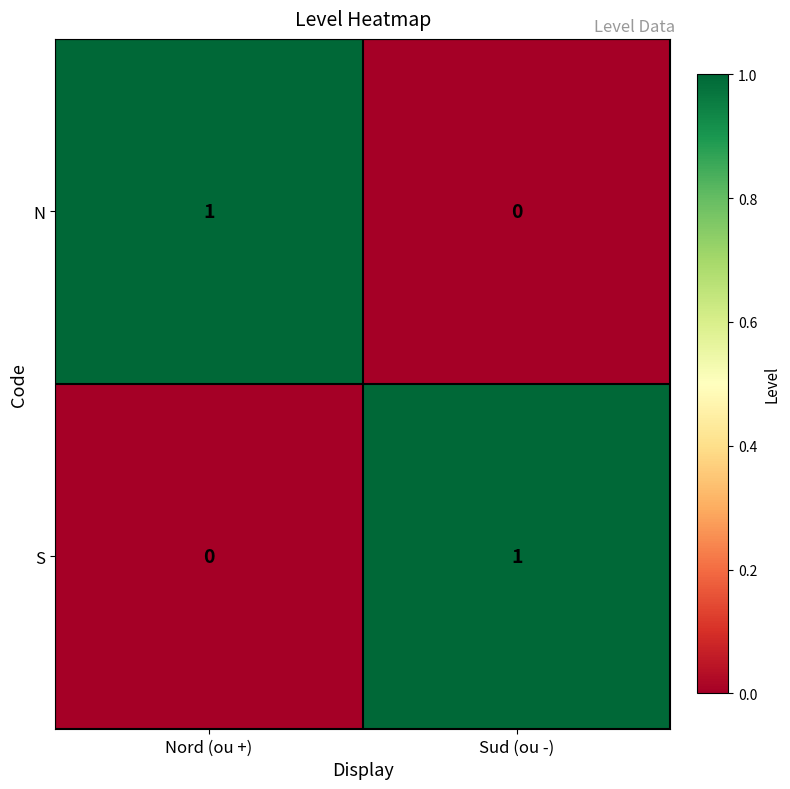

Which category has the highest value in the N series?

Nord (ou +)